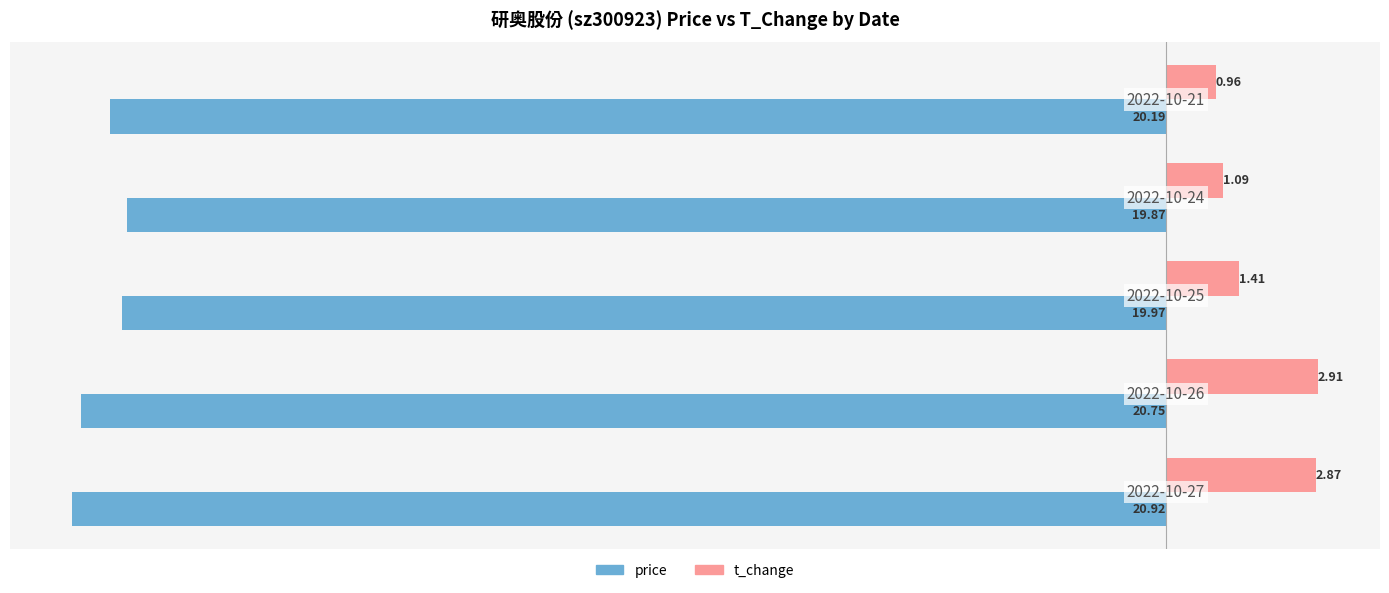

At how many categories does at least one series exceed -18?

5